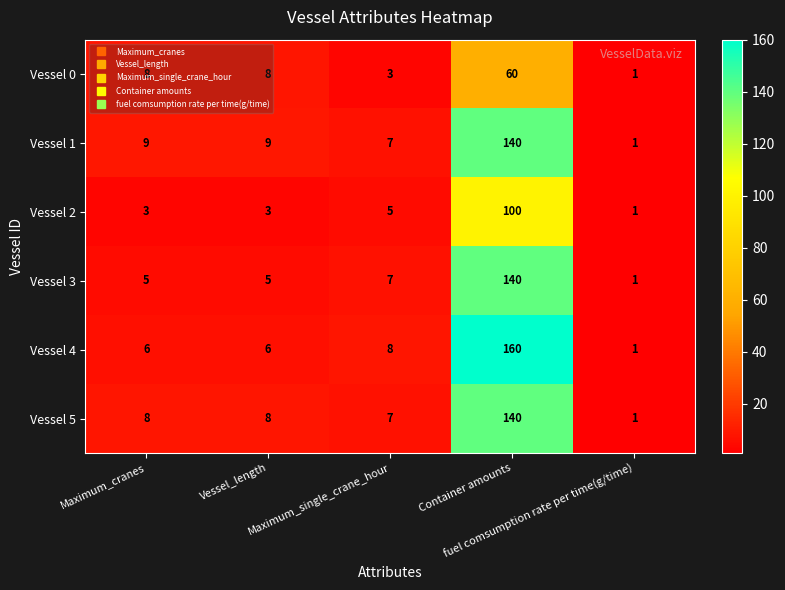

What is the spread (max minus min) of values at Maximum_single_crane_hour?

5